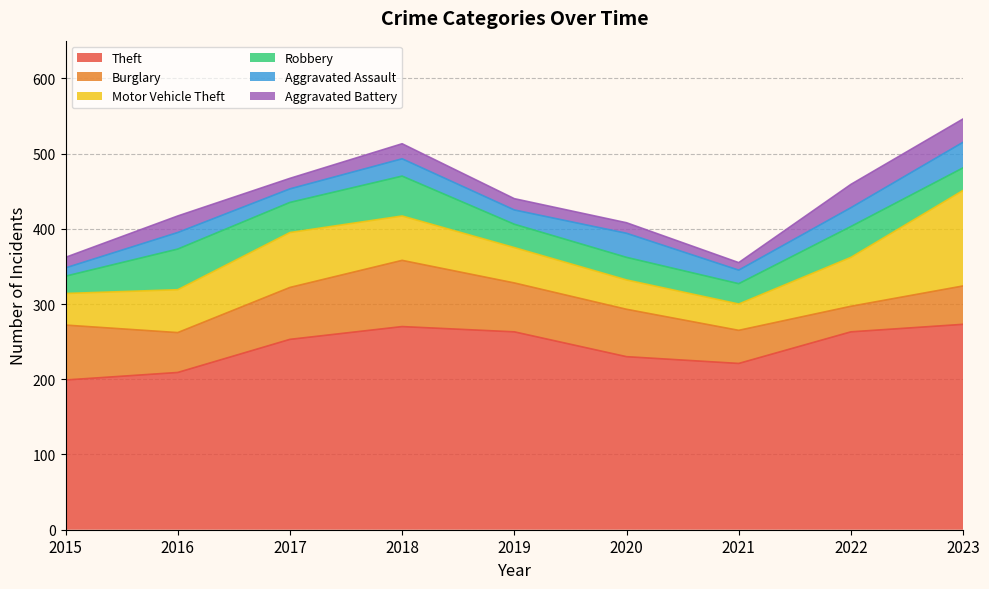

Reading left to right, extract all data points from this chart.

Theft: 199	209	253	270	263	230	221	263	273
Burglary: 73	53	69	88	65	63	44	34	51
Motor Vehicle Theft: 42	57	73	59	47	39	35	65	127
Robbery: 23	54	40	53	31	30	27	41	30
Aggravated Assault: 11	22	18	23	19	32	18	25	34
Aggravated Battery: 14	22	14	20	15	14	10	31	31